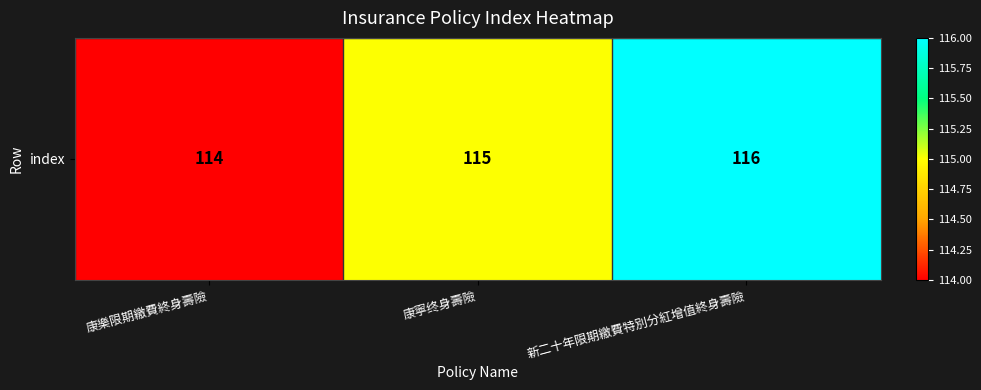

The chart shows a value of 114 at 康樂限期繳費終身壽險. True or false?

True